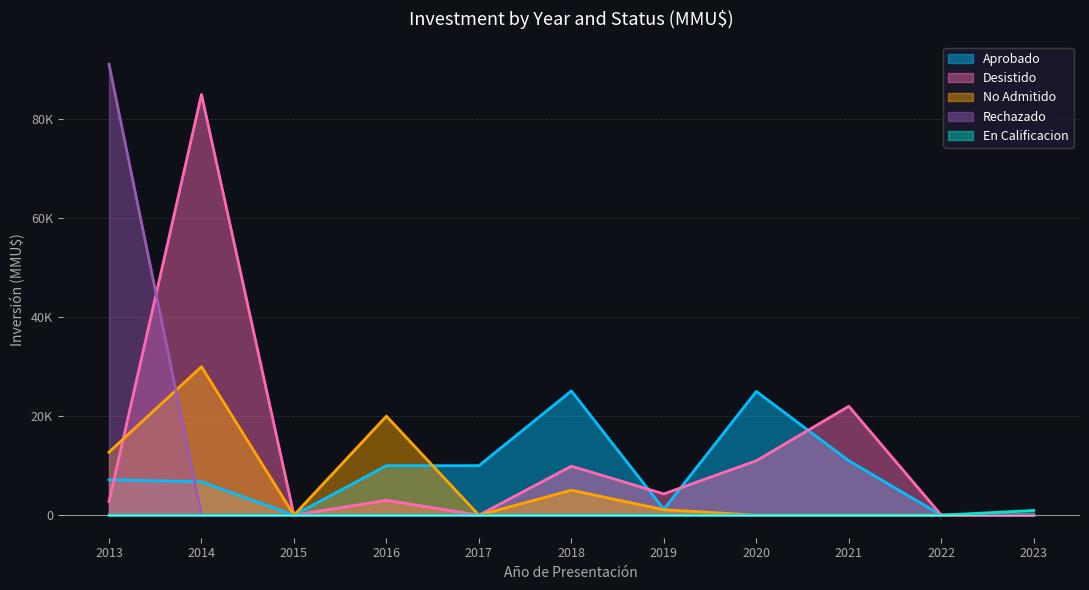

How many lines are shown in the chart?

5